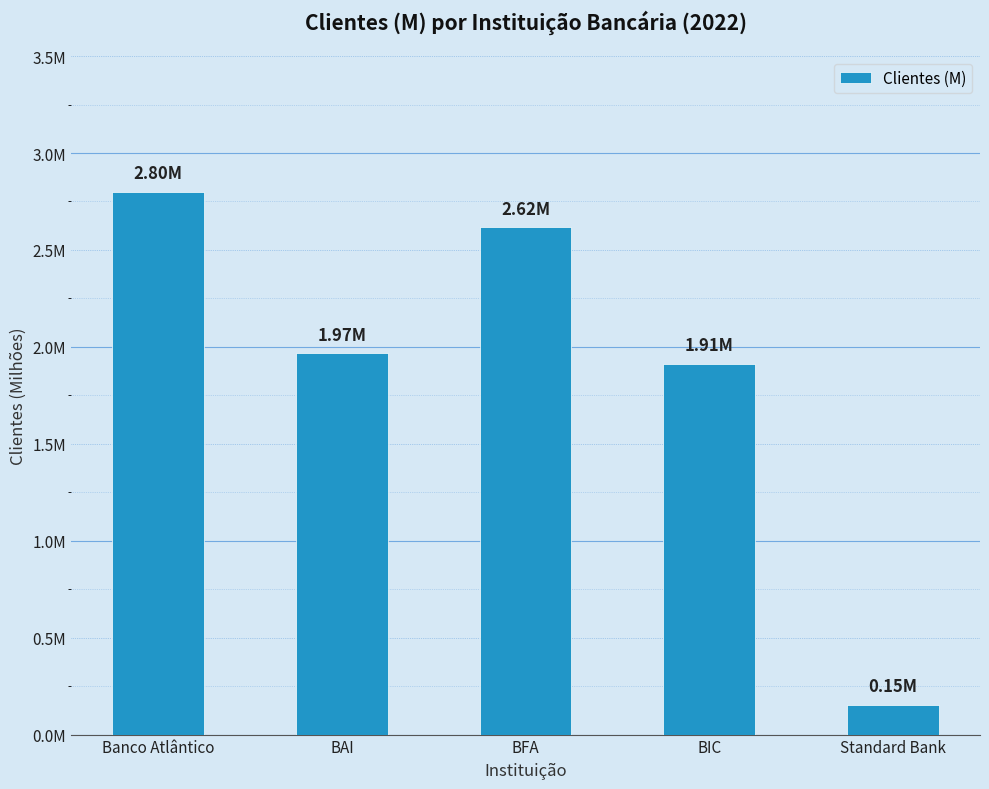

List the labels in order of value, largest first.

Banco Atlântico, BFA, BAI, BIC, Standard Bank